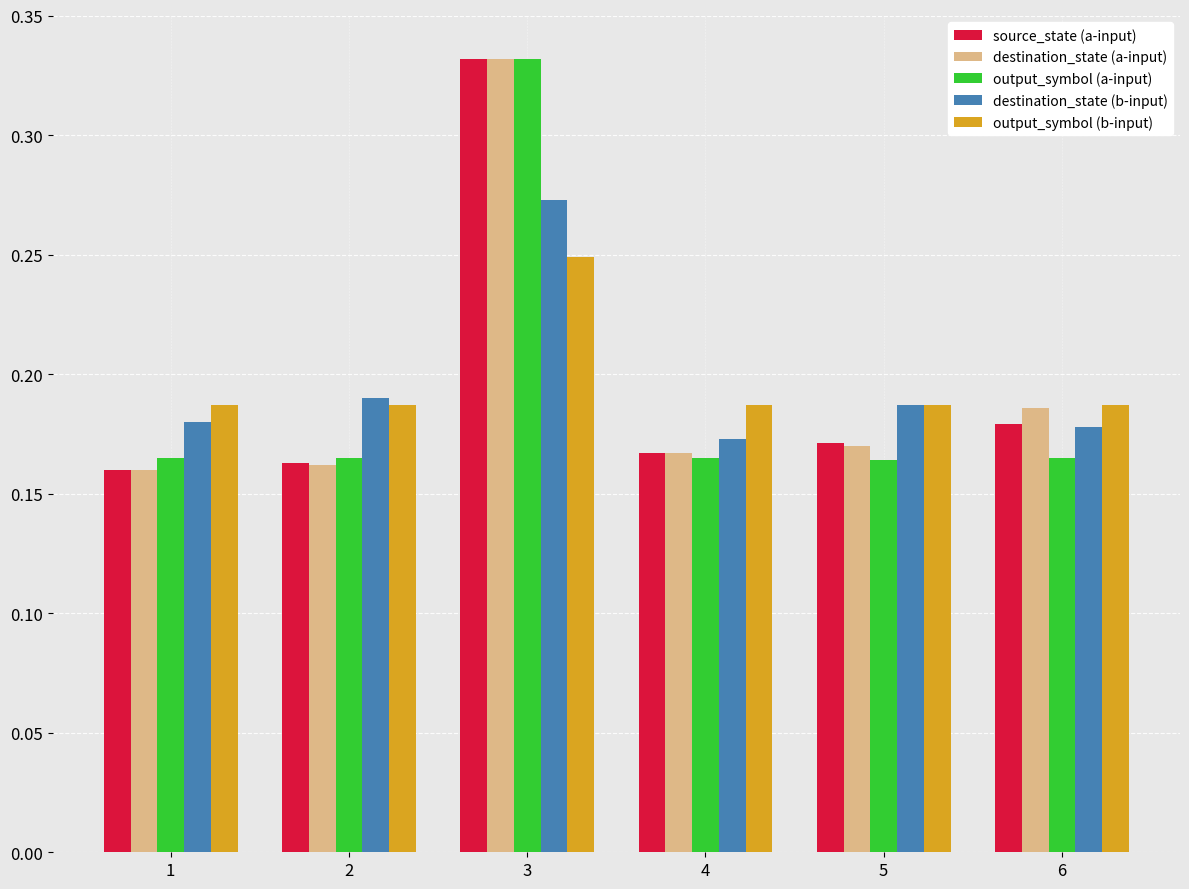

The value of destination_state (a-input) at 3 is 0.2. True or false?

False